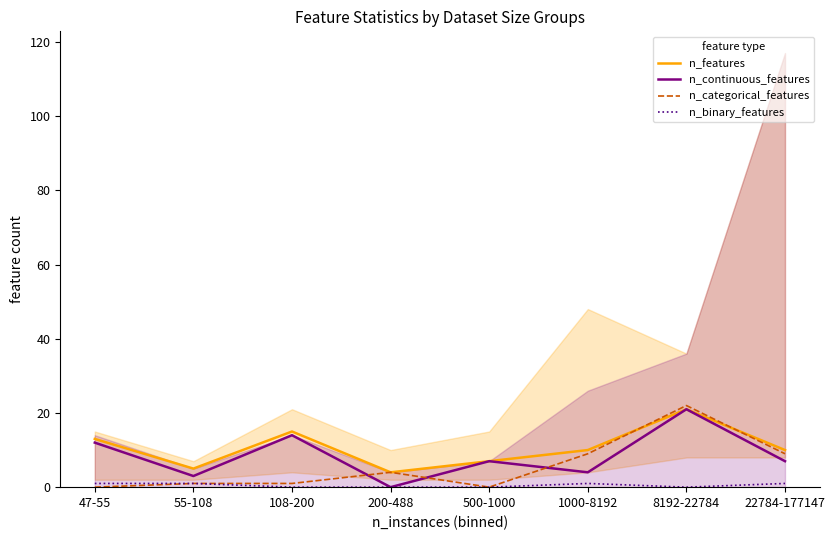

What is the greatest value displayed?

22